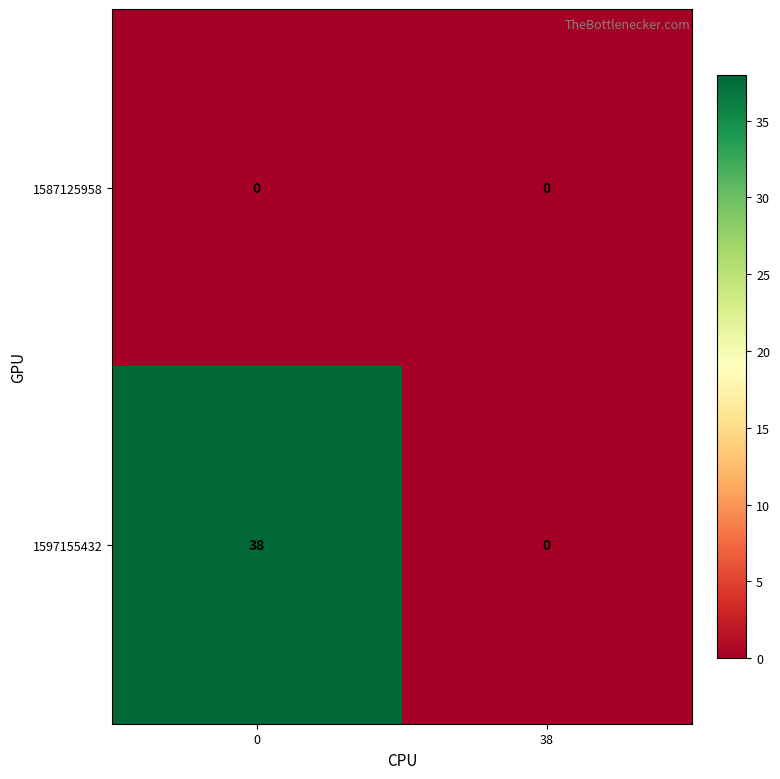

Between 0 and 38, which series saw the biggest shift?

1597155432